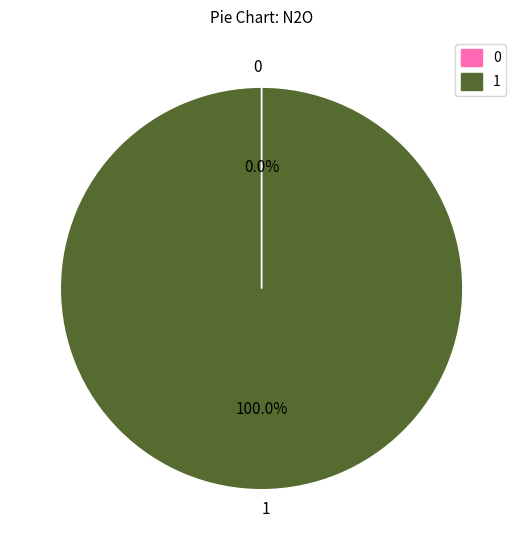

Which slice represents more than half of the pie?

1